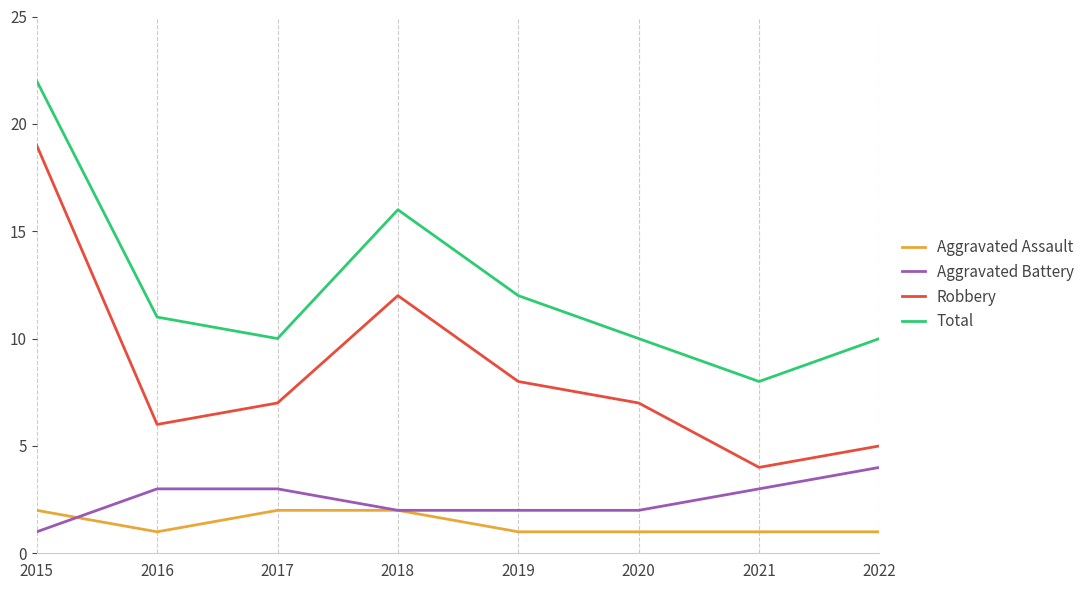

What is the total value across all series at 2017?

22